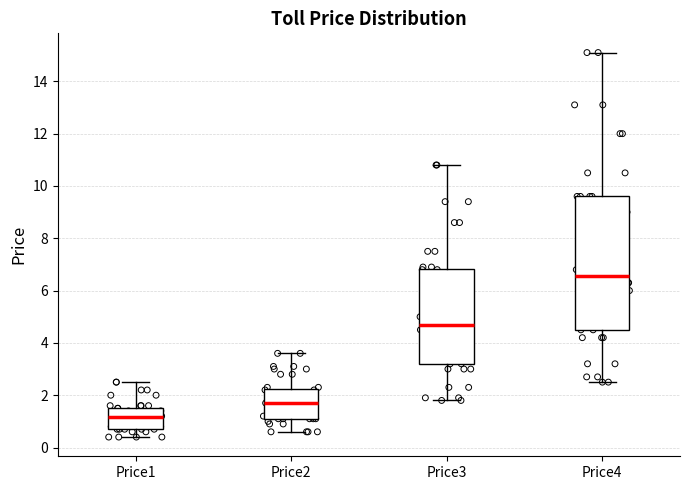

Reading left to right, read every box against the y-axis: the position of its median line, the range the box covers, and the ends of its whiskers. The values are not printed on the chart, so give them approximately, as read against the axis.

Price1: median 1.2, box 0.8 to 1.6, whiskers 0.4 to 2.6
Price2: median 1.8, box 1.2 to 2.2, whiskers 0.6 to 3.6
Price3: median 4.8, box 3.2 to 6.8, whiskers 1.8 to 10.8
Price4: median 6.6, box 4.6 to 9.6, whiskers 2.6 to 15.2